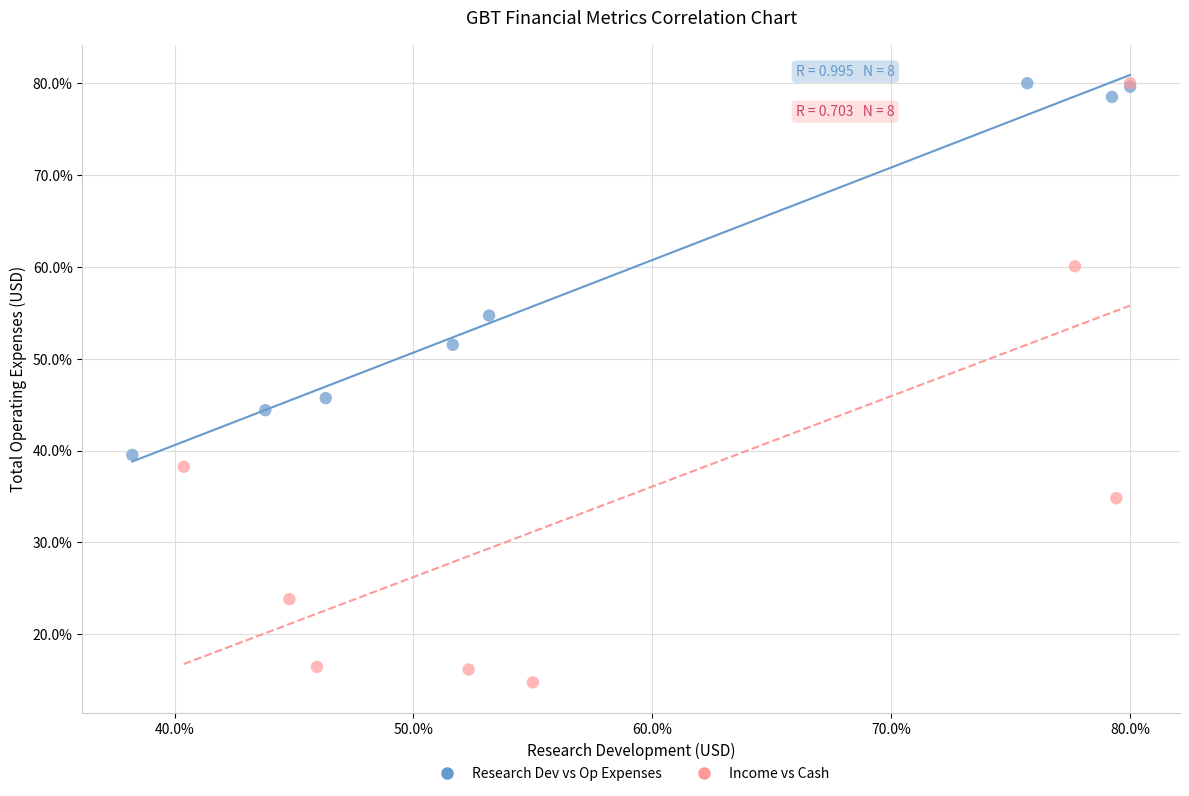

Which series contains the lowest Y value?

Income vs Cash